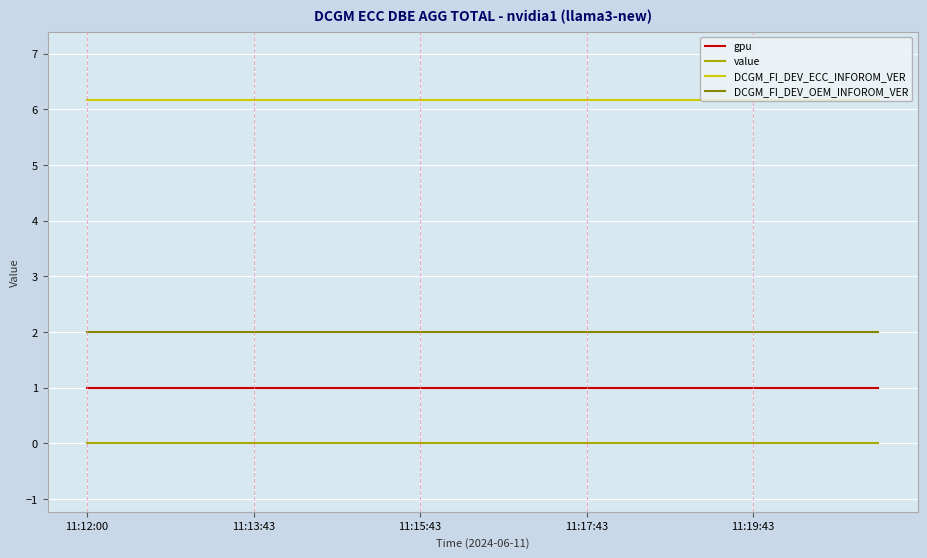

What is the maximum value shown in the chart?

6.2